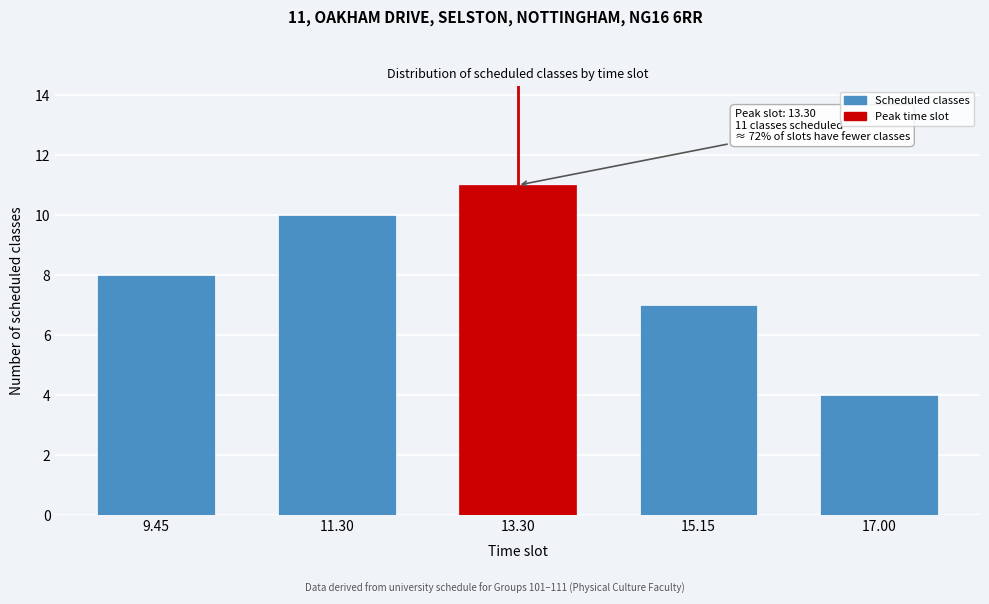

Reading left to right, list all the values displayed in this chart.

8	10	11	7	4